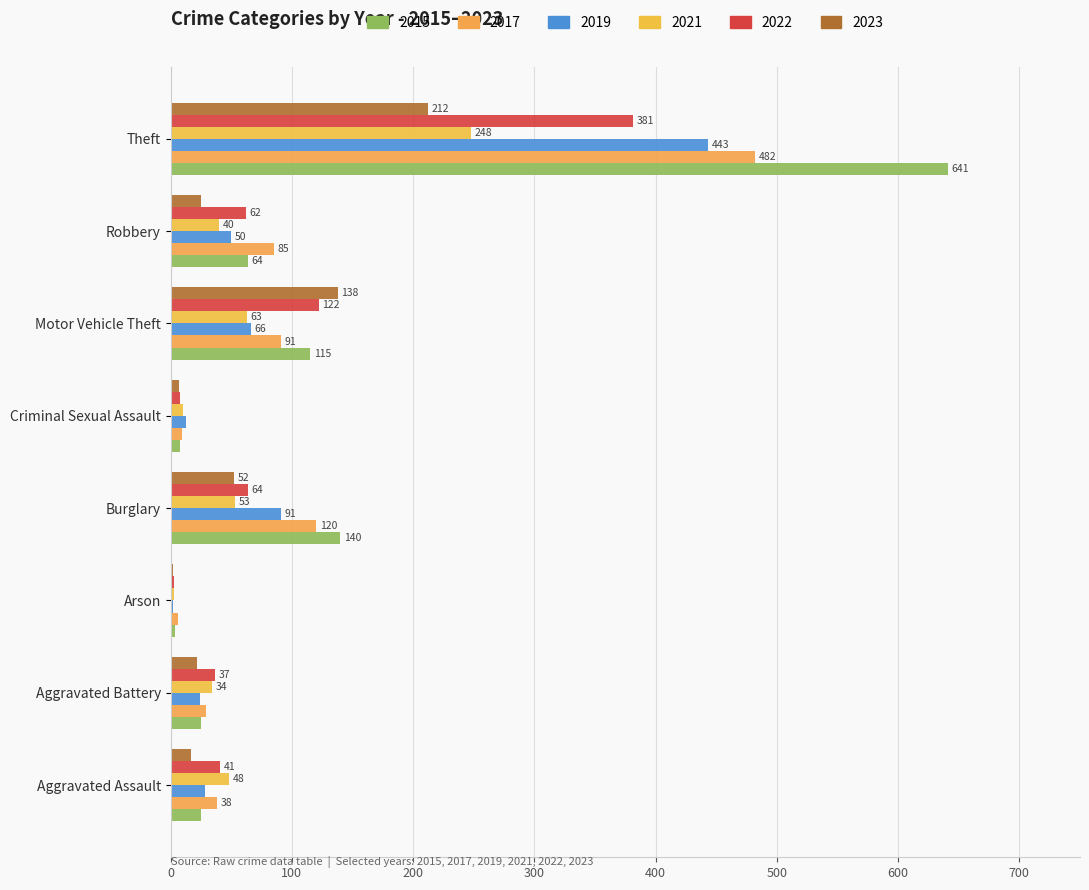

How many series are shown in this chart?

6